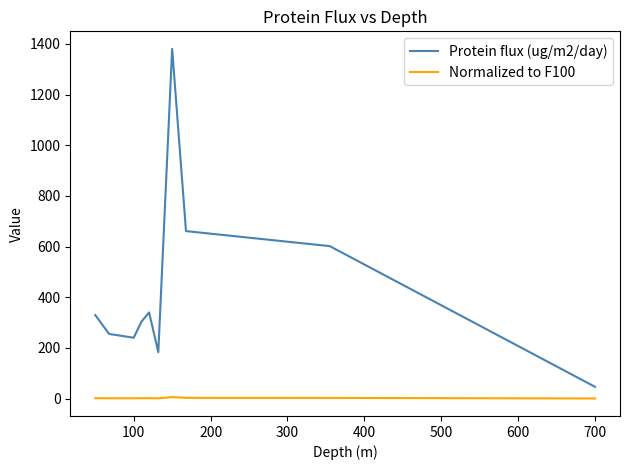

True or false: Protein flux (ug/m2/day) and Normalized to F100 cross at least once.

False